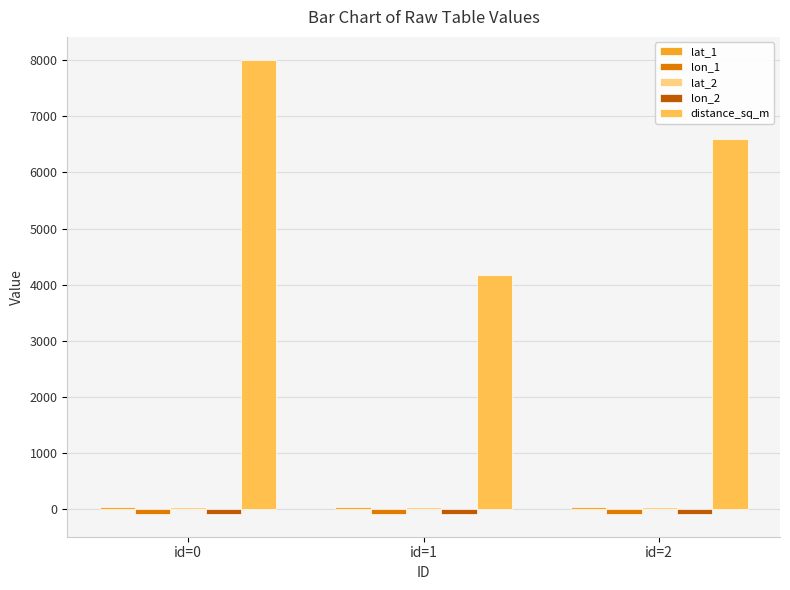

Between id=0 and id=1, which series saw the biggest shift?

distance_sq_m